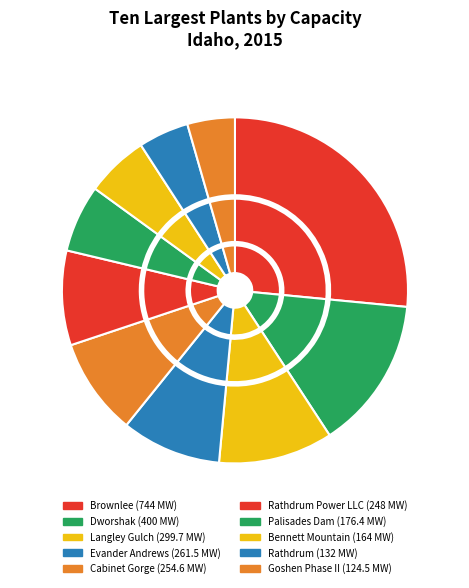

What percentage is NOT represented by Palisades Dam?

93.7%